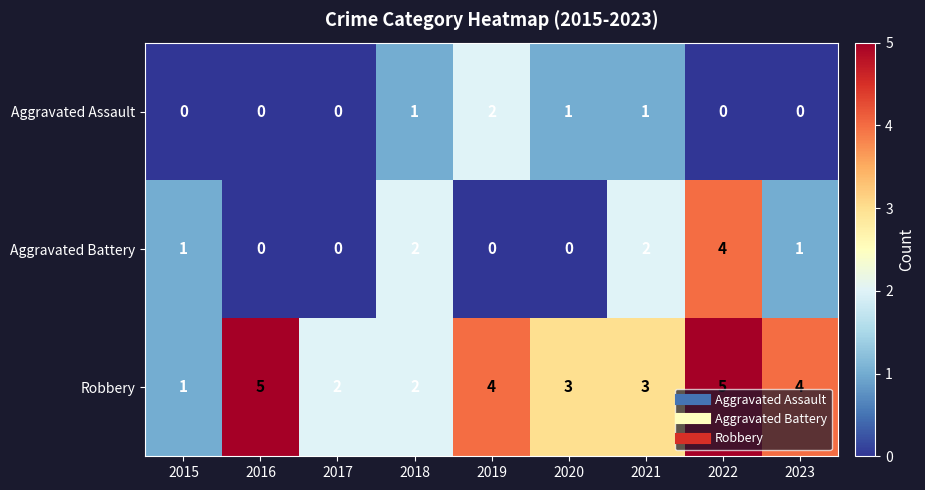

Reading left to right, extract all data points from this chart.

Aggravated Assault: 0	0	0	1	2	1	1	0	0
Aggravated Battery: 1	0	0	2	0	0	2	4	1
Robbery: 1	5	2	2	4	3	3	5	4